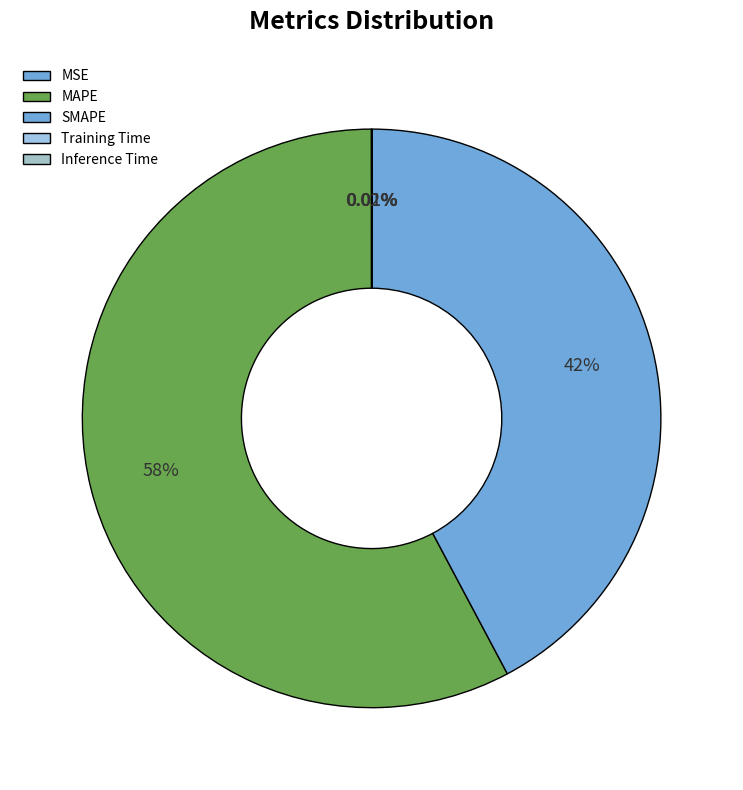

Does MAPE represent more than half of the total?

Yes